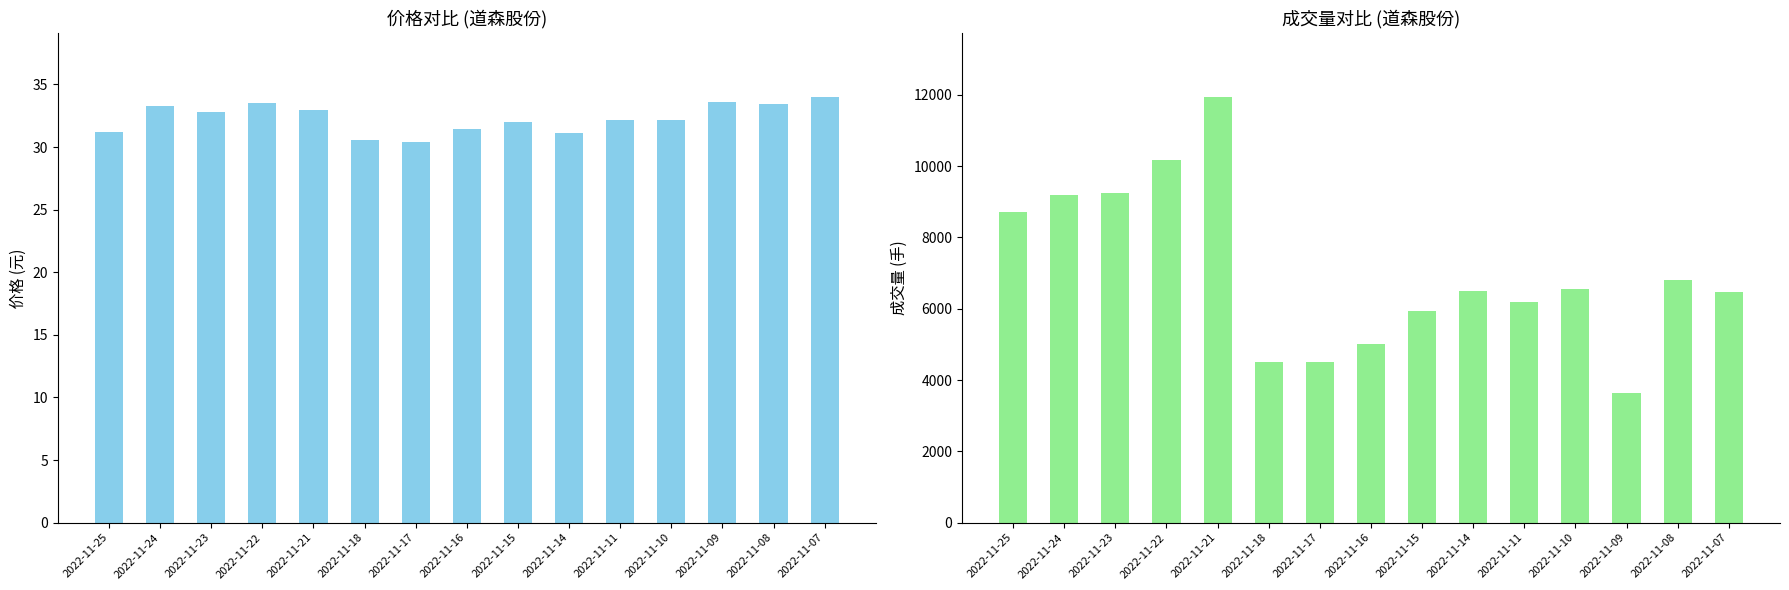

Is the value of price at 2022-11-10 greater than the value of t_volume at 2022-11-16?

No